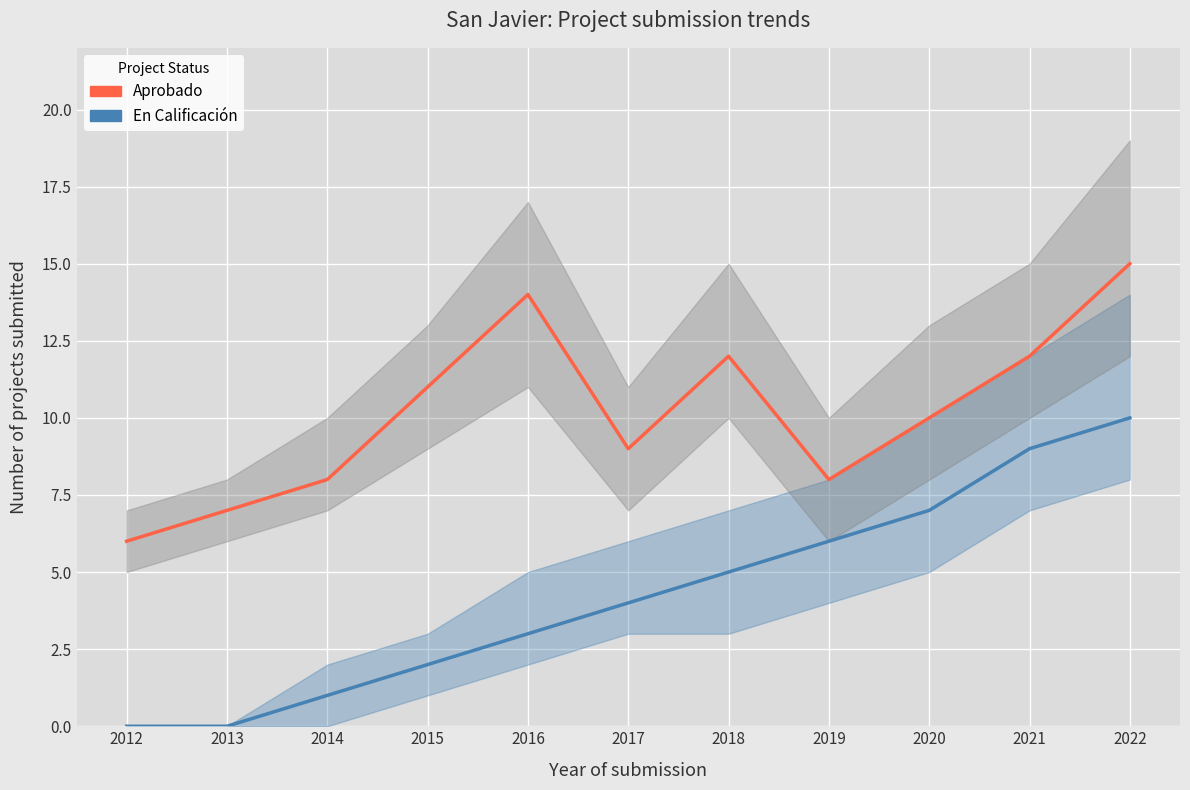

The value of Aprobado at 2015 is 11. True or false?

True